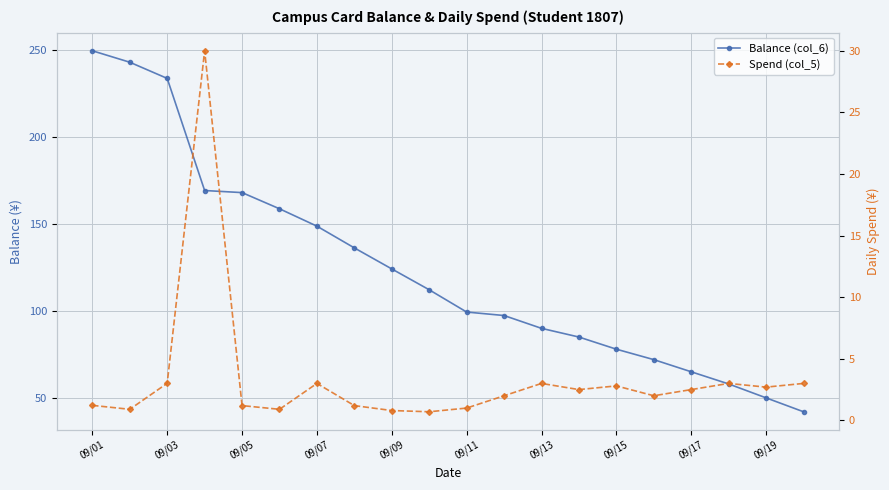

What is the average value of the Spend (col_5) series?

3.4